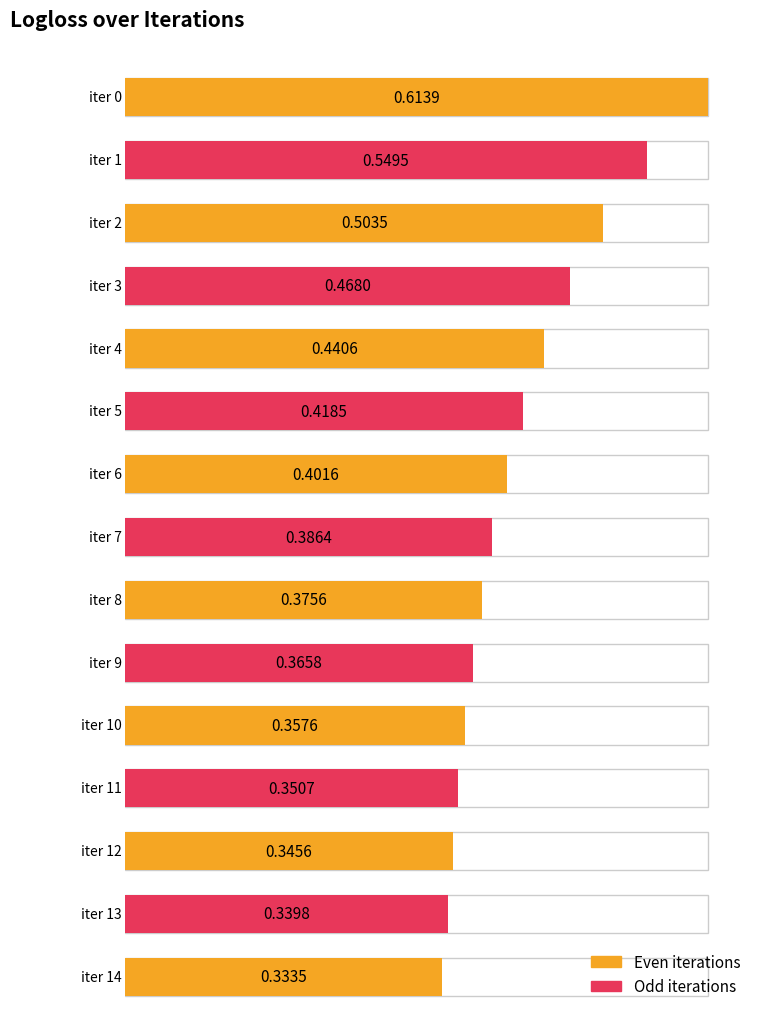

What is the value of the 10th bar from the left?

0.4